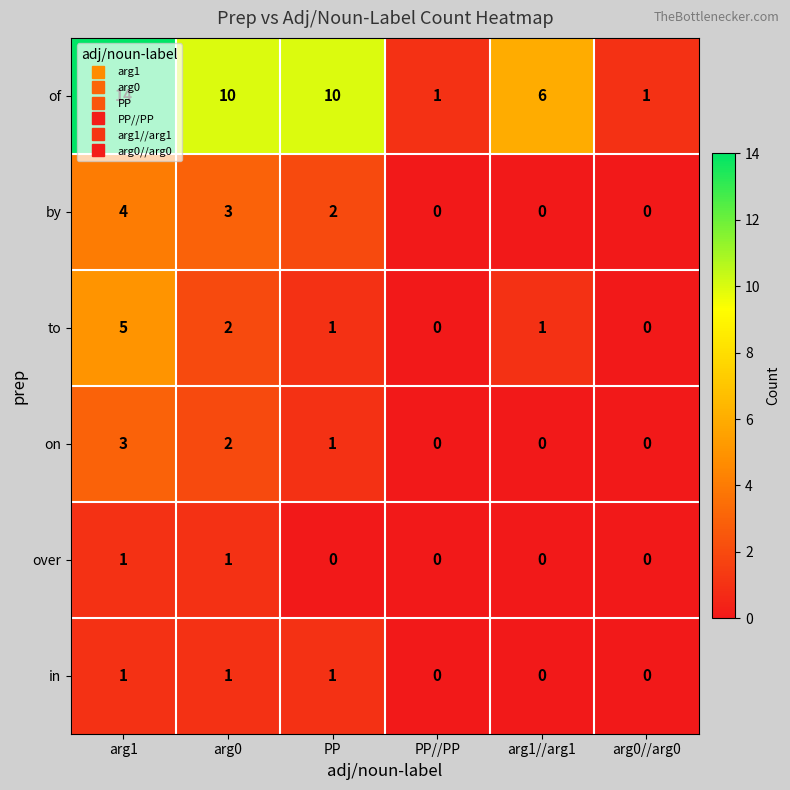

What is the sum of all of values?

42